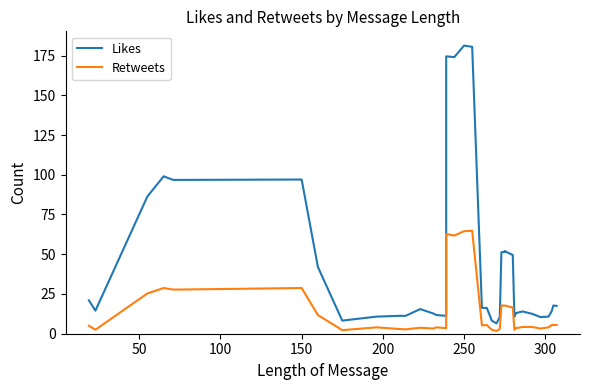

Reading left to right, extract all data points from this chart.

Likes: 21.0	14.5	86.3	99.0	96.8	97.0	42.0	8.2	10.8	11.2	11.2	15.5	12.8	11.8	11.2	174.5	174.0	181.2	180.5	16.2	16.2	8.5	8.2	6.5	10.5	51.2	51.5	52.0	49.5	10.8	13.0	14.0	12.5	10.5	10.8	14.2	17.8	17.5
Retweets: 5.0	2.5	25.3	28.8	27.8	28.8	11.8	2.2	4.0	3.0	2.8	3.8	3.2	4.0	3.5	62.8	61.8	64.5	64.8	5.2	5.5	2.5	2.5	1.8	3.0	17.8	17.8	17.8	16.5	2.5	3.5	4.2	4.2	3.2	4.0	5.5	5.5	5.5